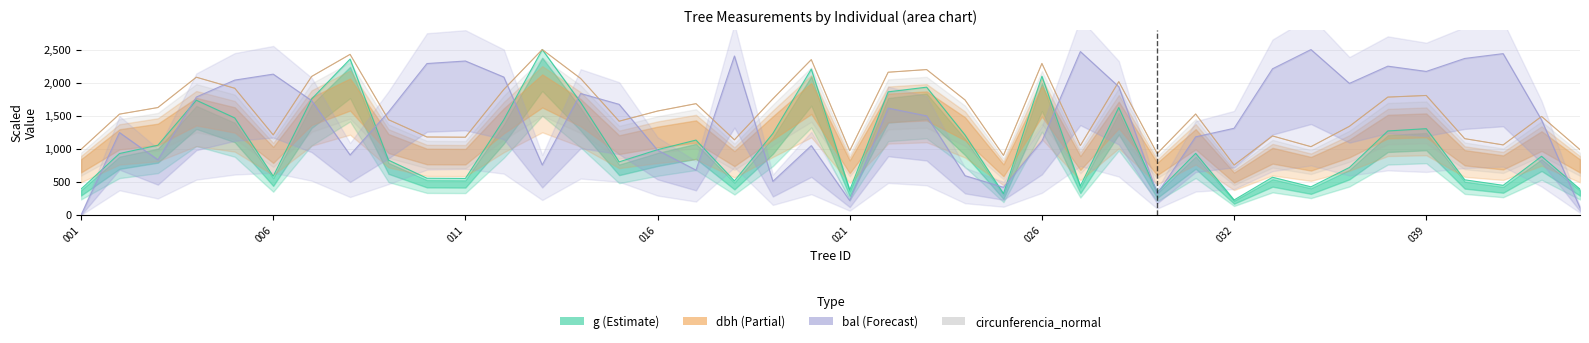

True or false: circunferencia_normal and bal (forecast) intersect in this chart.

True